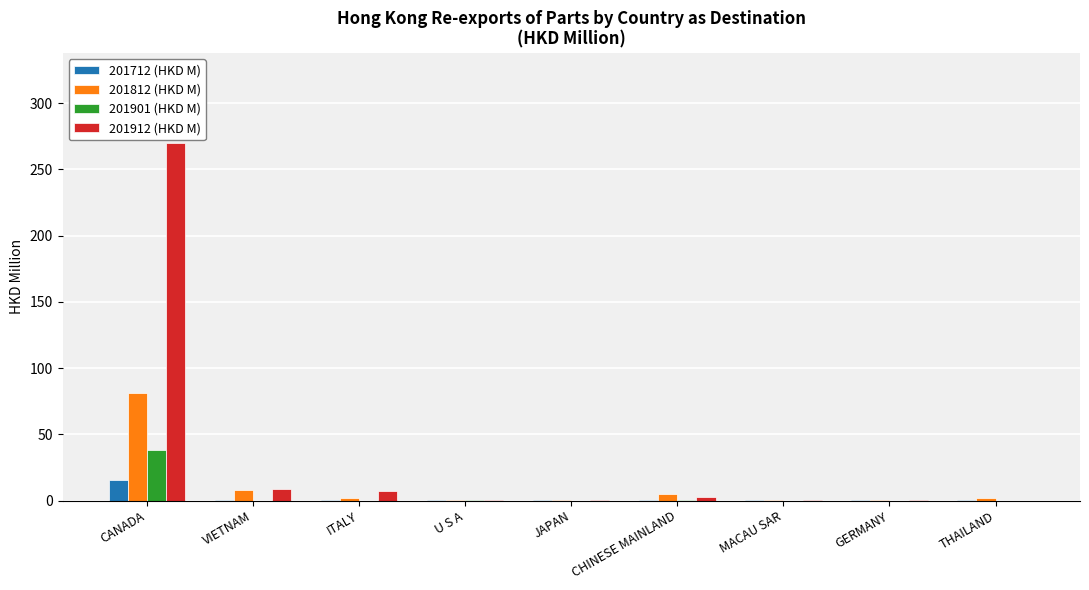

What is the sum of all 201812 (HKD M) values?

99.7